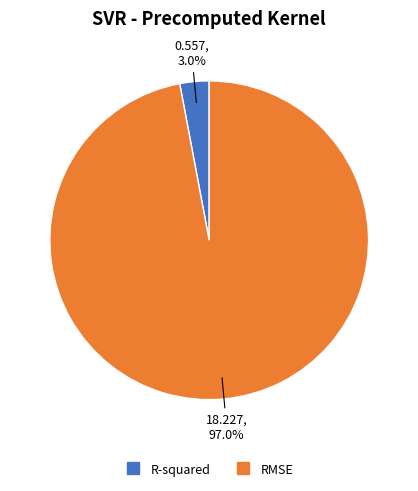

What percentage is the RMSE slice, to the nearest percent?

97%